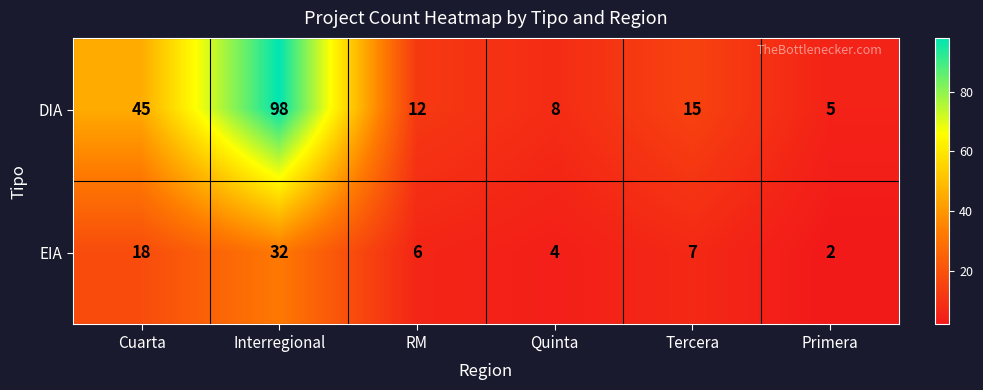

What is the spread (max minus min) of values at Primera?

3